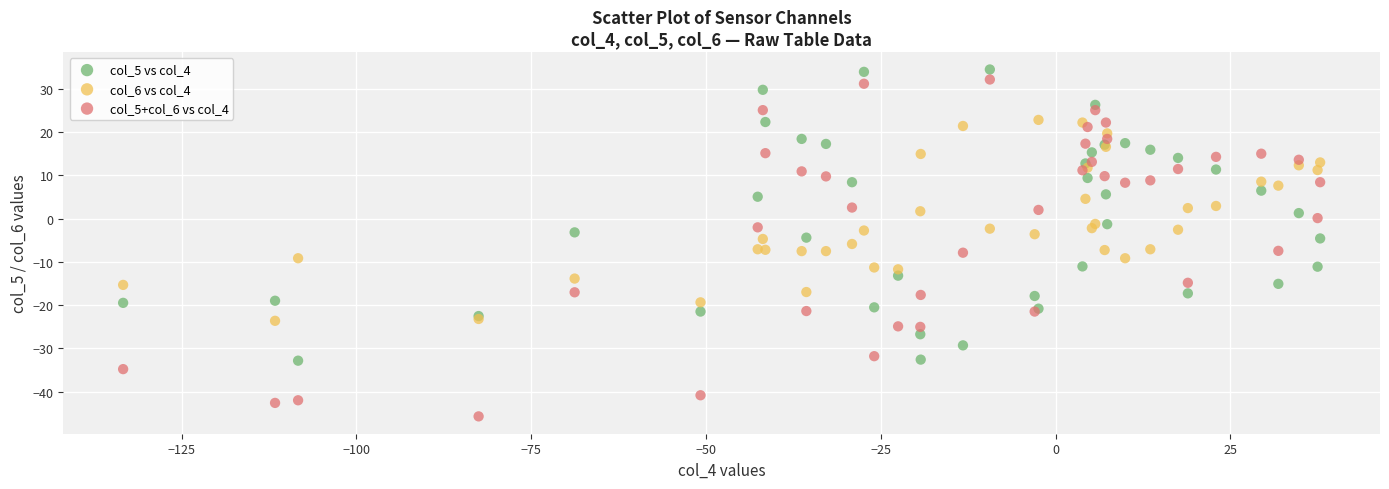

Which series reaches the maximum Y coordinate?

col_5 vs col_4